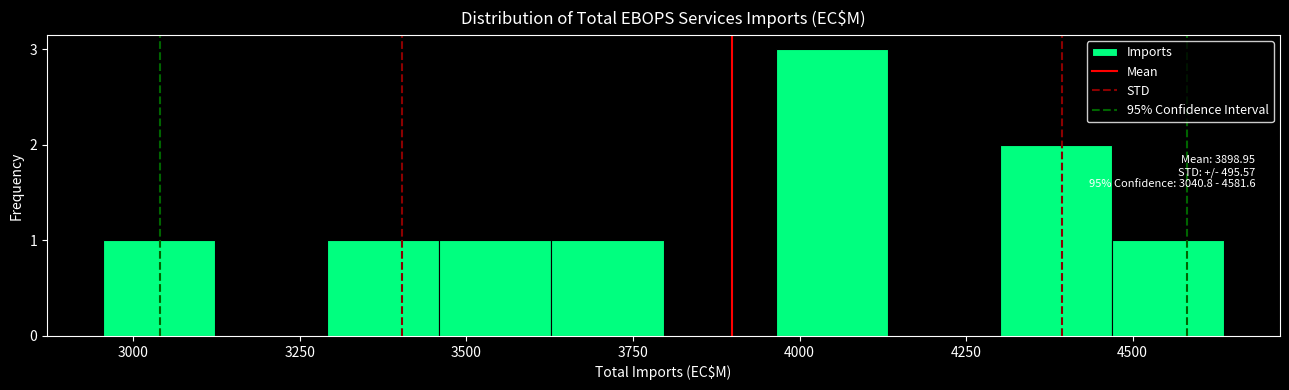

Read against the x-axis, roughly where is the centre of the tallest bar?

4050